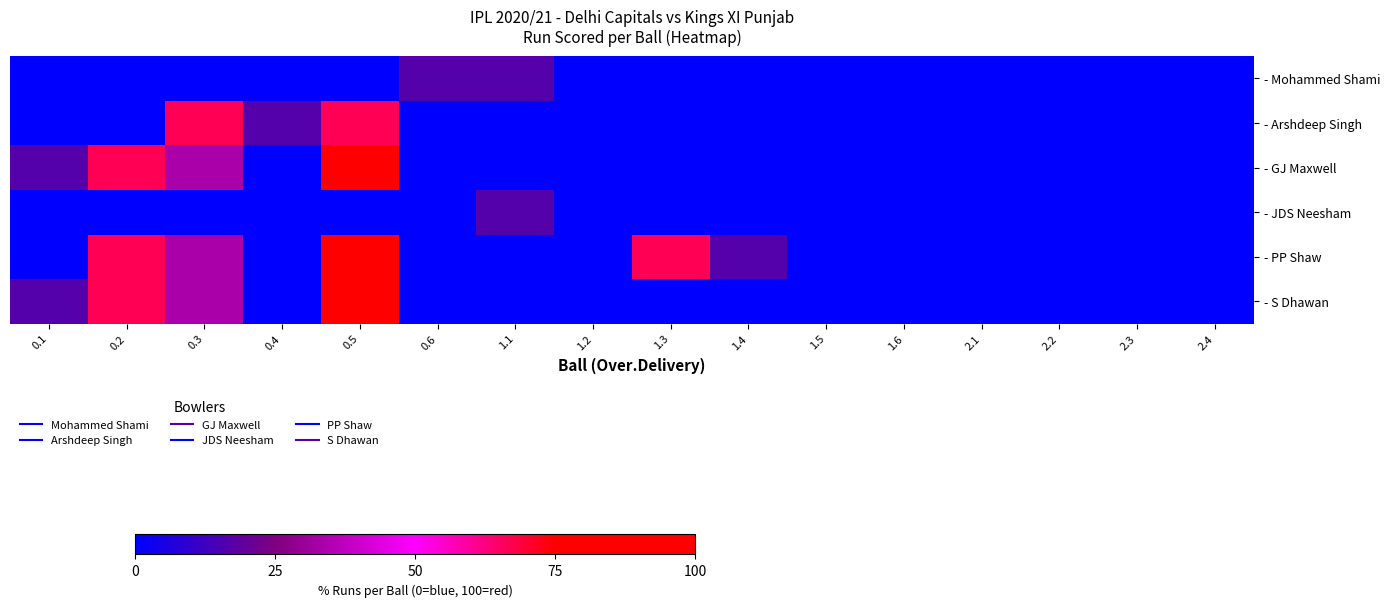

Reading right to left, list all the values displayed in this chart.

- Mohammed Shami: 2.4=0.0	2.3=0.0	2.2=0.0	2.1=0.0	1.6=0.0	1.5=0.0	1.4=0.0	1.3=0.0	1.2=0.0	1.1=16.7	0.6=16.7	0.5=0.0	0.4=0.0	0.3=0.0	0.2=0.0	0.1=0.0
- Arshdeep Singh: 2.4=0.0	2.3=0.0	2.2=0.0	2.1=0.0	1.6=0.0	1.5=0.0	1.4=0.0	1.3=0.0	1.2=0.0	1.1=0.0	0.6=0.0	0.5=66.7	0.4=16.7	0.3=66.7	0.2=0.0	0.1=0.0
- GJ Maxwell: 2.4=0.0	2.3=0.0	2.2=0.0	2.1=0.0	1.6=0.0	1.5=0.0	1.4=0.0	1.3=0.0	1.2=0.0	1.1=0.0	0.6=0.0	0.5=100.0	0.4=0.0	0.3=33.3	0.2=66.7	0.1=16.7
- JDS Neesham: 2.4=0.0	2.3=0.0	2.2=0.0	2.1=0.0	1.6=0.0	1.5=0.0	1.4=0.0	1.3=0.0	1.2=0.0	1.1=16.7	0.6=0.0	0.5=0.0	0.4=0.0	0.3=0.0	0.2=0.0	0.1=0.0
- PP Shaw: 2.4=0.0	2.3=0.0	2.2=0.0	2.1=0.0	1.6=0.0	1.5=0.0	1.4=16.7	1.3=66.7	1.2=0.0	1.1=0.0	0.6=0.0	0.5=100.0	0.4=0.0	0.3=33.3	0.2=66.7	0.1=0.0
- S Dhawan: 2.4=0.0	2.3=0.0	2.2=0.0	2.1=0.0	1.6=0.0	1.5=0.0	1.4=0.0	1.3=0.0	1.2=0.0	1.1=0.0	0.6=0.0	0.5=100.0	0.4=0.0	0.3=33.3	0.2=66.7	0.1=16.7